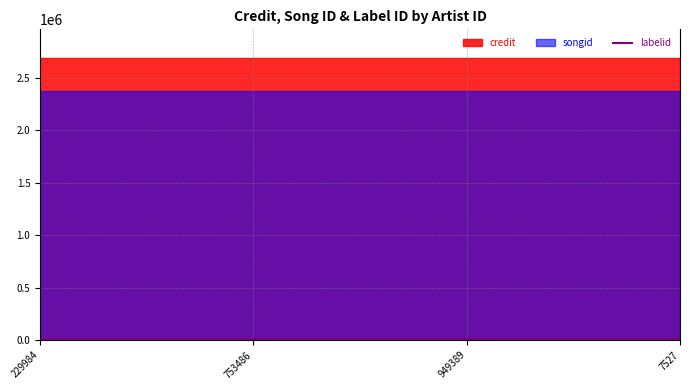

How many lines are shown in the chart?

3